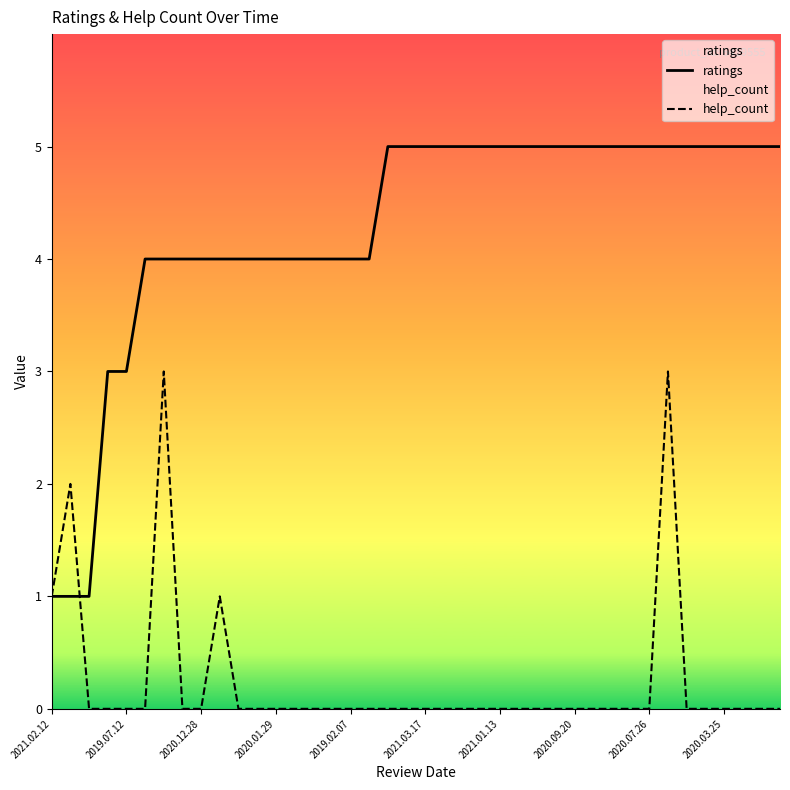

List the series in order of their overall mean, highest first.

ratings, help_count